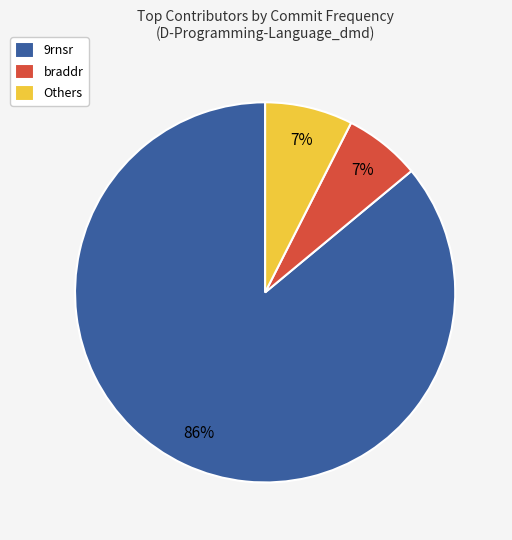

Do Others and 9rnsr together represent more than half of the pie?

Yes